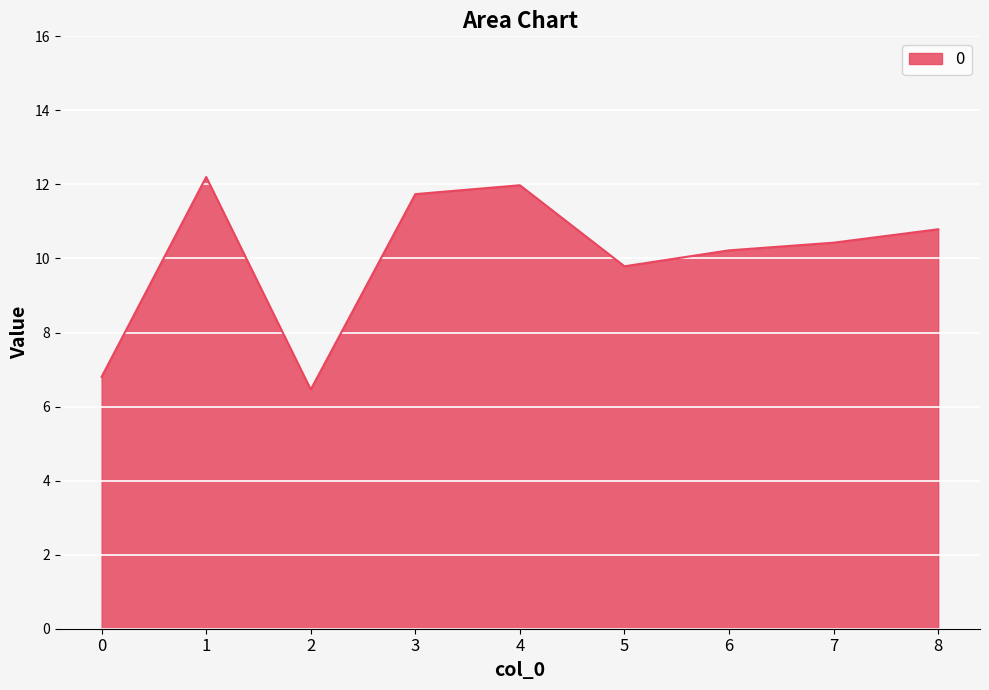

What is the maximum value shown in the chart?

12.2